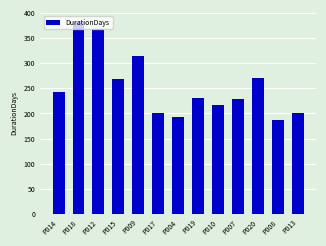

True or false: the data shows 200 at P013.

True